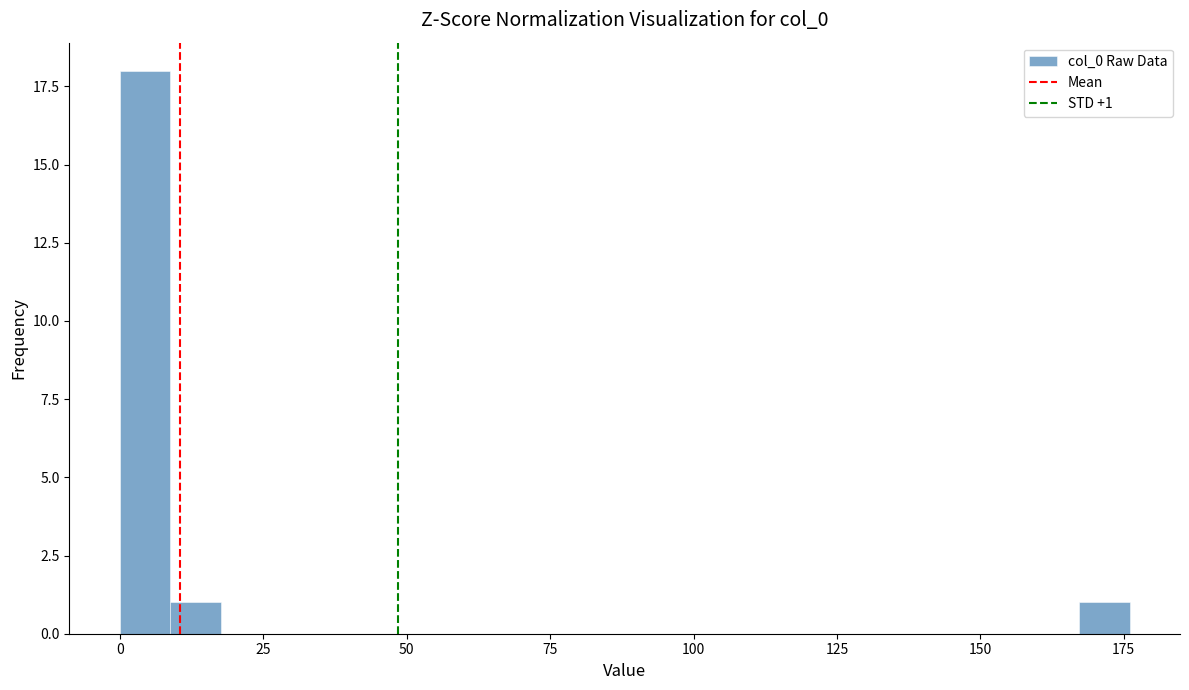

Read against the x-axis, roughly where is the centre of the tallest bar?

5